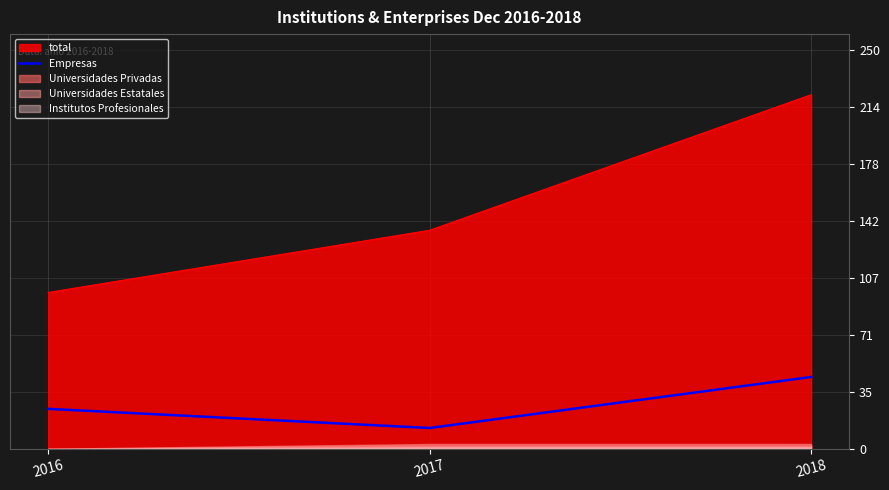

The value at 2017 is 13. True or false?

True